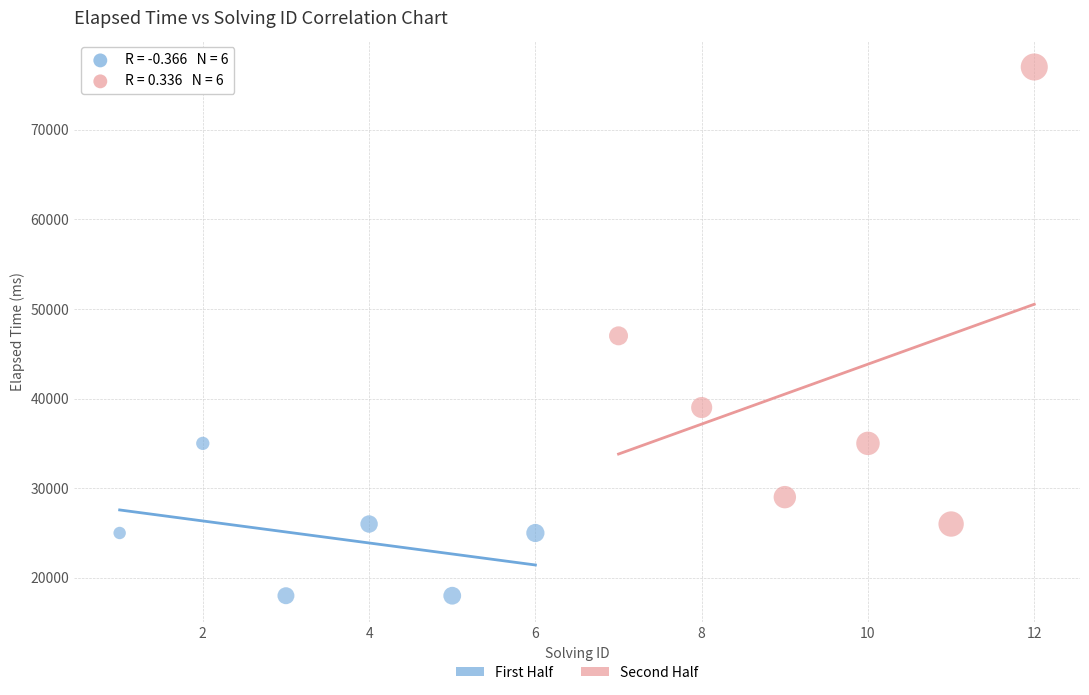

Which series has the widest spread of Y values?

Second Half